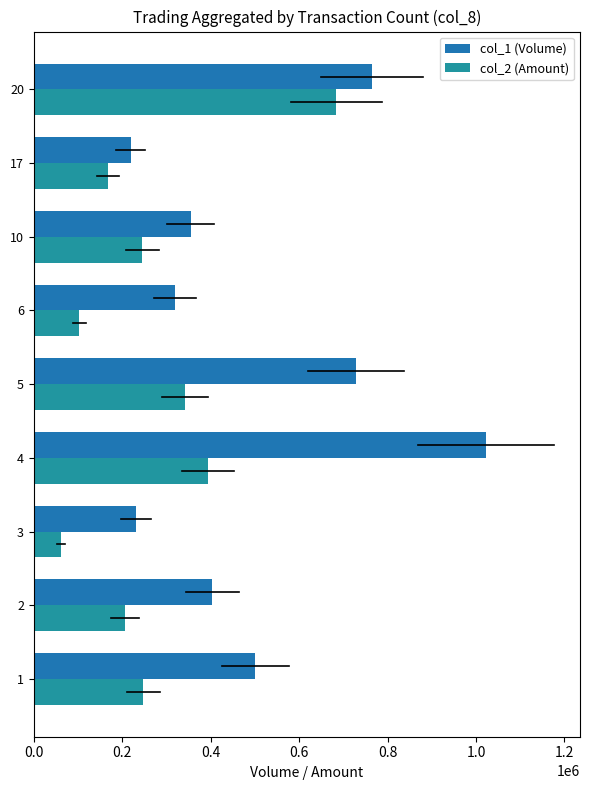

Reading right to left, list all the values displayed in this chart.

col_1 (Volume): 765000	219000	355000	320000	729000	1023000	231000	404000	501000
col_2 (Amount): 684230	167540	245500	103420	342240	393190	61710	206130	247810